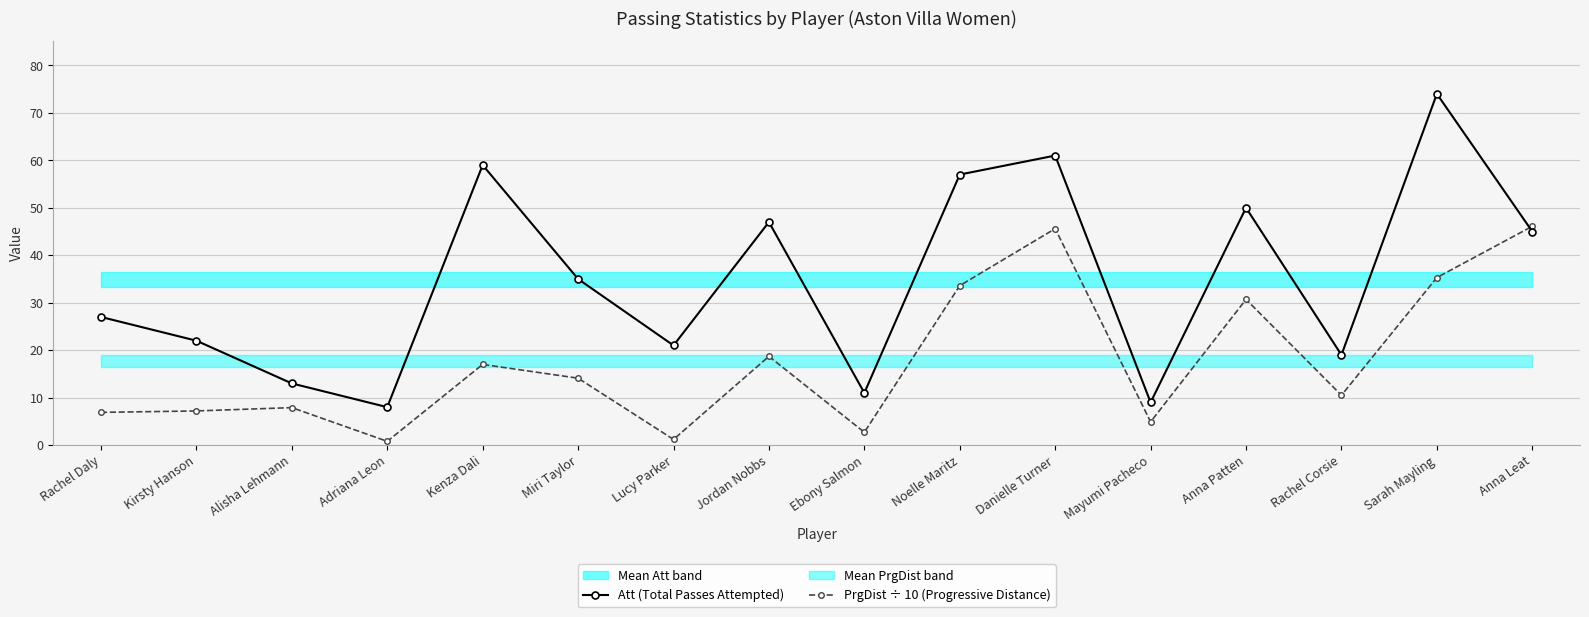

What is the difference between the maximum and minimum values in the Att (Total Passes Attempted) series?

66.0